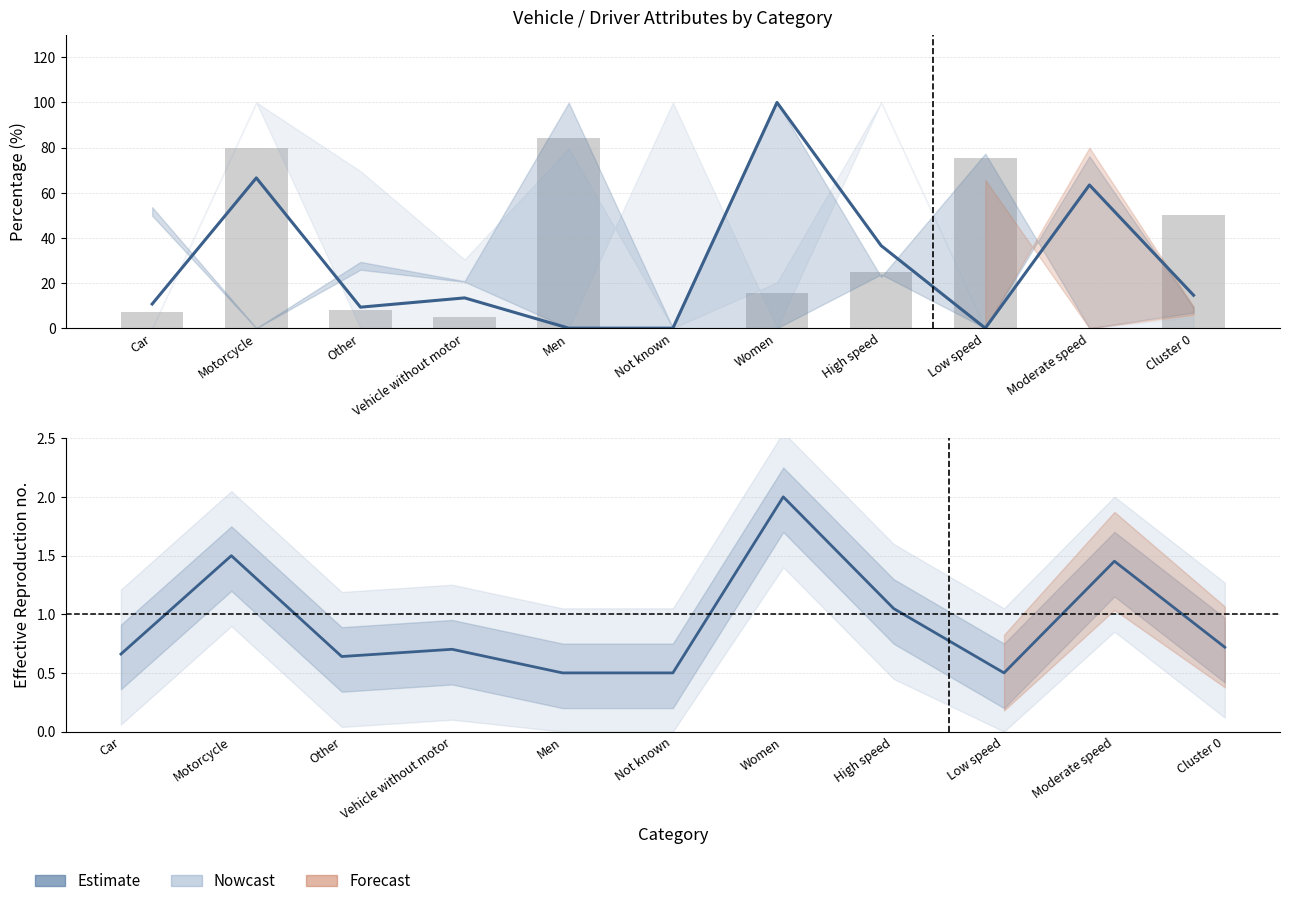

What is the maximum value shown in the chart?

100.0